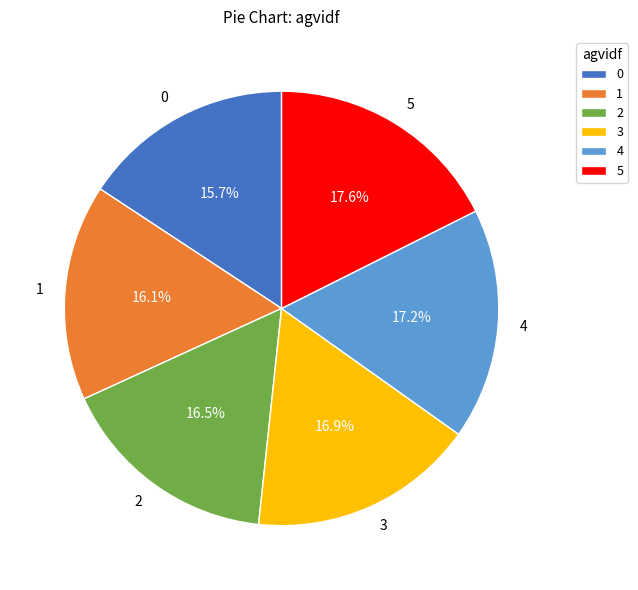

Does any single category account for the majority?

No